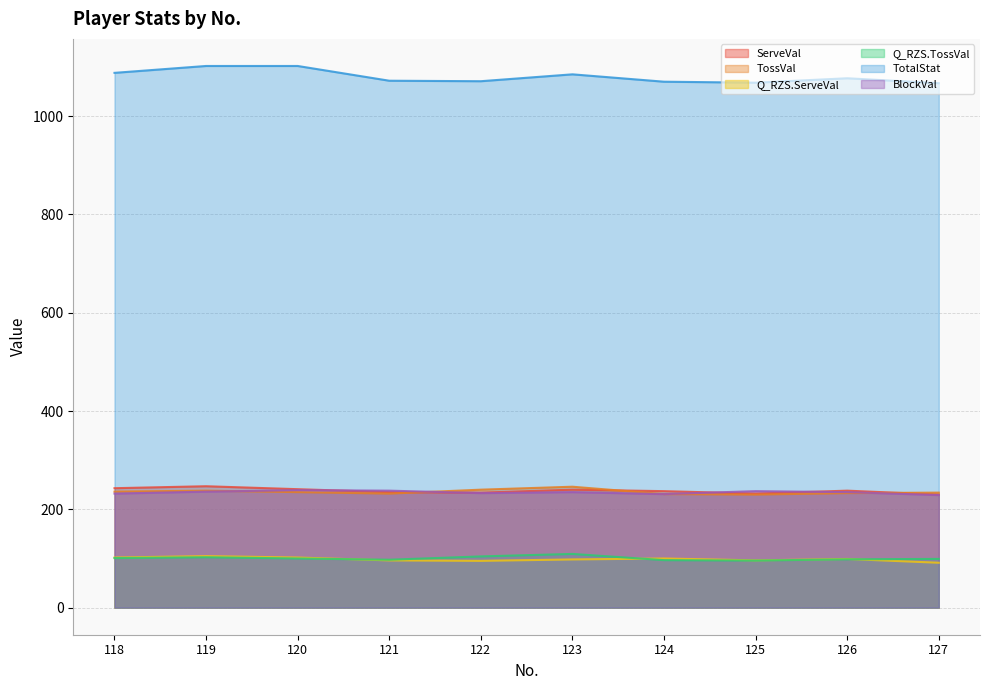

Which category has the lowest value in the BlockVal series?

127